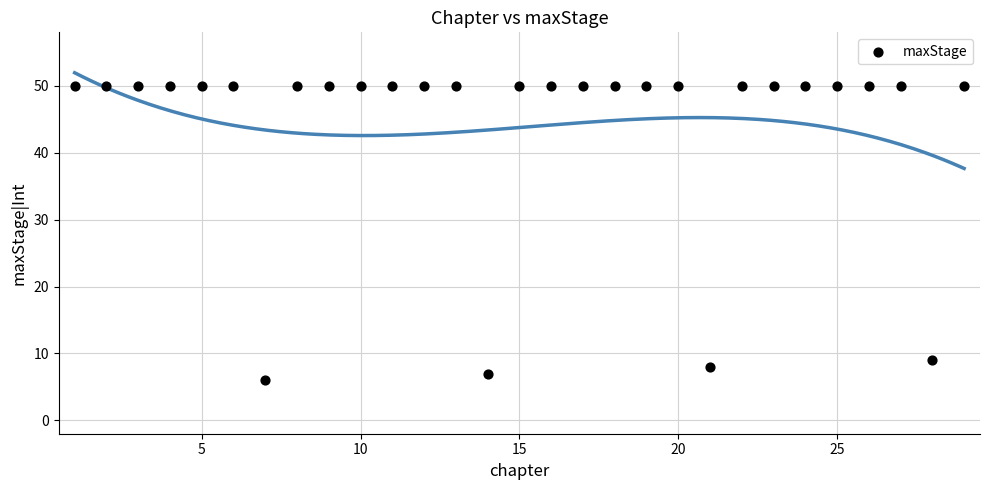

What Y value in the scatter plot is closest to 28?

9